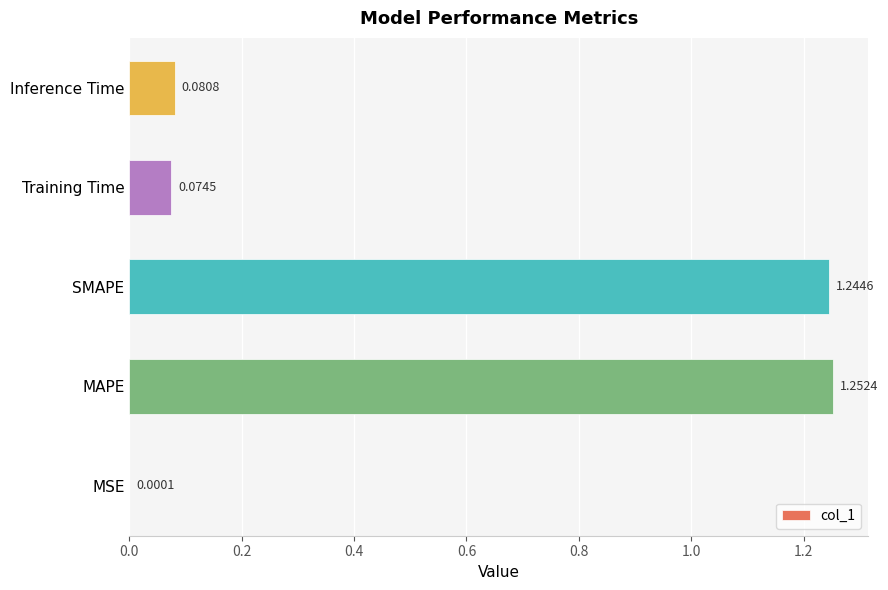

What is the change in value from MSE to MAPE?

+1.3